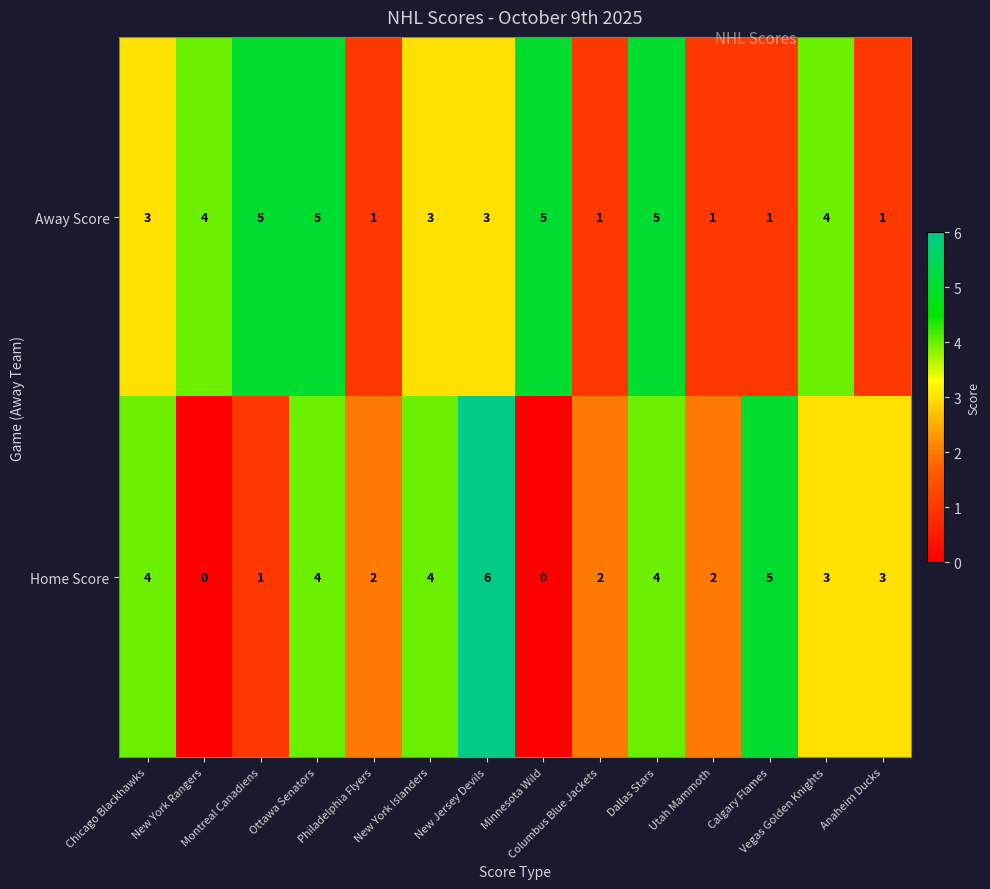

Which series has the largest total across all categories?

Away Score